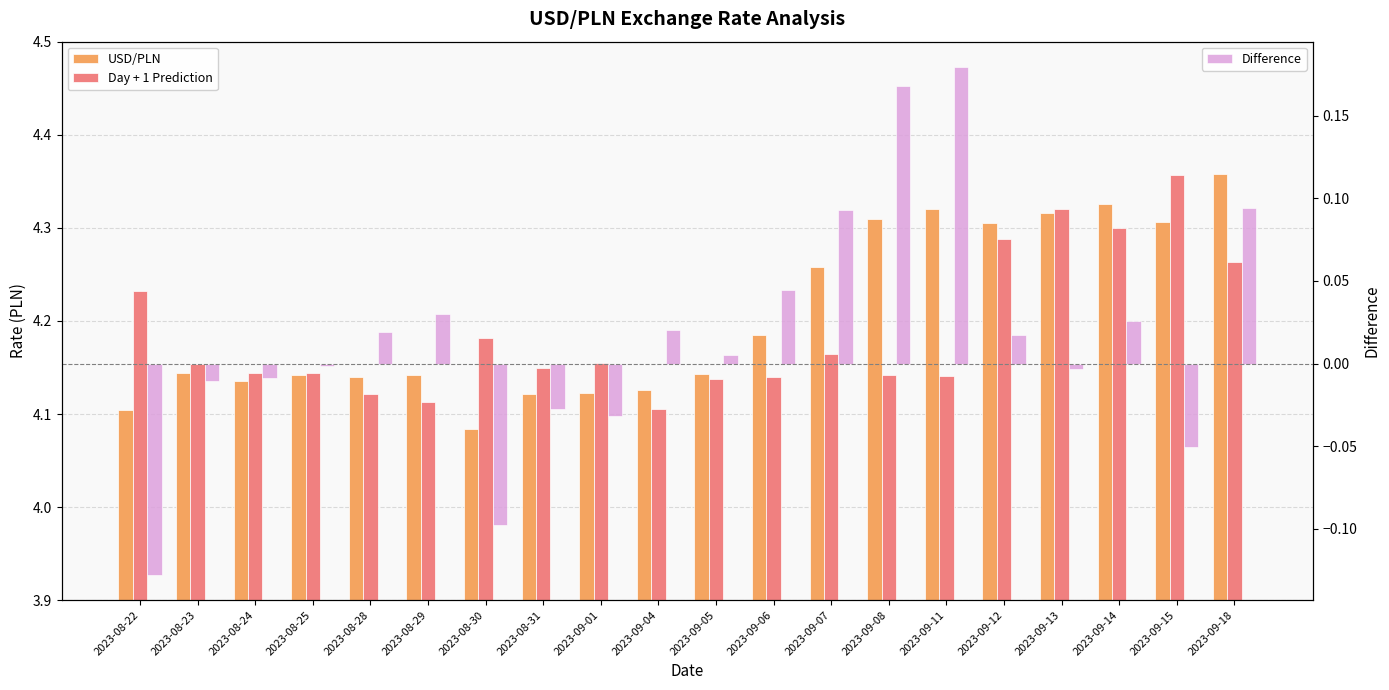

Reading right to left, extract all data points from this chart.

USD/PLN: 2023-09-18=4.4	2023-09-15=4.3	2023-09-14=4.3	2023-09-13=4.3	2023-09-12=4.3	2023-09-11=4.3	2023-09-08=4.3	2023-09-07=4.3	2023-09-06=4.2	2023-09-05=4.1	2023-09-04=4.1	2023-09-01=4.1	2023-08-31=4.1	2023-08-30=4.1	2023-08-29=4.1	2023-08-28=4.1	2023-08-25=4.1	2023-08-24=4.1	2023-08-23=4.1	2023-08-22=4.1
Day + 1 Prediction: 2023-09-18=4.3	2023-09-15=4.4	2023-09-14=4.3	2023-09-13=4.3	2023-09-12=4.3	2023-09-11=4.1	2023-09-08=4.1	2023-09-07=4.2	2023-09-06=4.1	2023-09-05=4.1	2023-09-04=4.1	2023-09-01=4.2	2023-08-31=4.1	2023-08-30=4.2	2023-08-29=4.1	2023-08-28=4.1	2023-08-25=4.1	2023-08-24=4.1	2023-08-23=4.2	2023-08-22=4.2
Difference: 2023-09-18=0.1	2023-09-15=-0.1	2023-09-14=0.0	2023-09-13=-0.0	2023-09-12=0.0	2023-09-11=0.2	2023-09-08=0.2	2023-09-07=0.1	2023-09-06=0.0	2023-09-05=0.0	2023-09-04=0.0	2023-09-01=-0.0	2023-08-31=-0.0	2023-08-30=-0.1	2023-08-29=0.0	2023-08-28=0.0	2023-08-25=-0.0	2023-08-24=-0.0	2023-08-23=-0.0	2023-08-22=-0.1